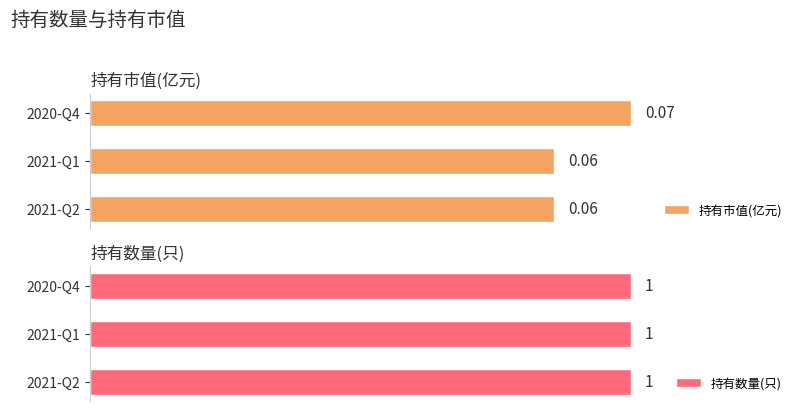

Which series has the largest total across all categories?

持有数量(只)